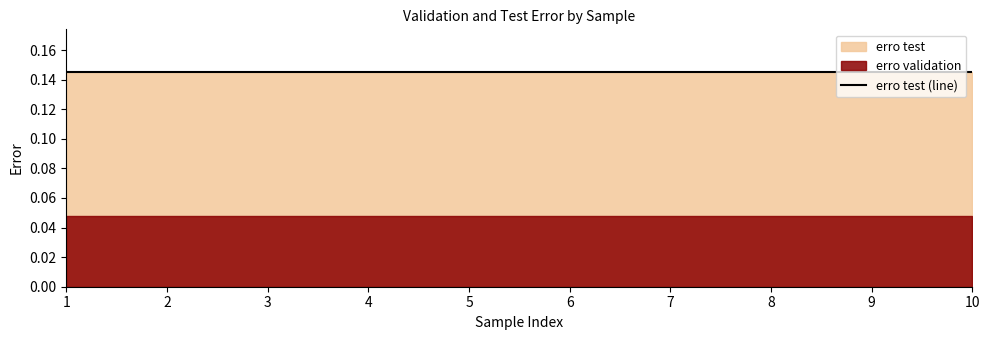

Reading left to right, extract all data points from this chart.

erro validation: 0.0	0.0	0.0	0.0	0.0	0.0	0.0	0.0	0.0	0.0
erro test: 0.1	0.1	0.1	0.1	0.1	0.1	0.1	0.1	0.1	0.1